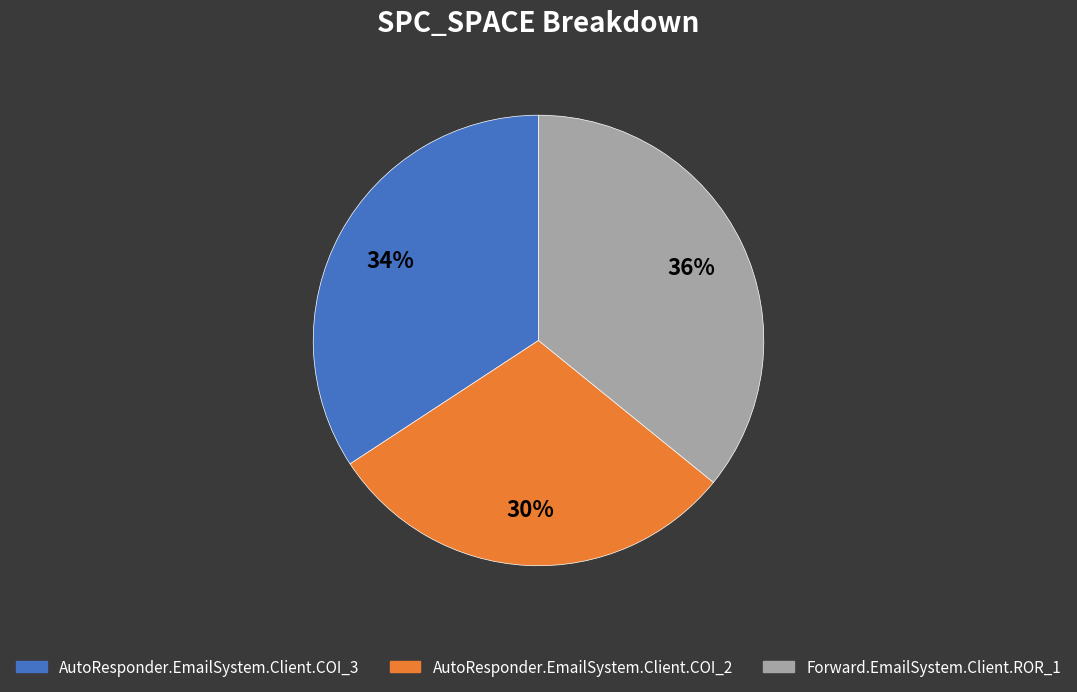

Is it true that Forward.EmailSystem.Client.ROR_1 is 36% of the pie?

True